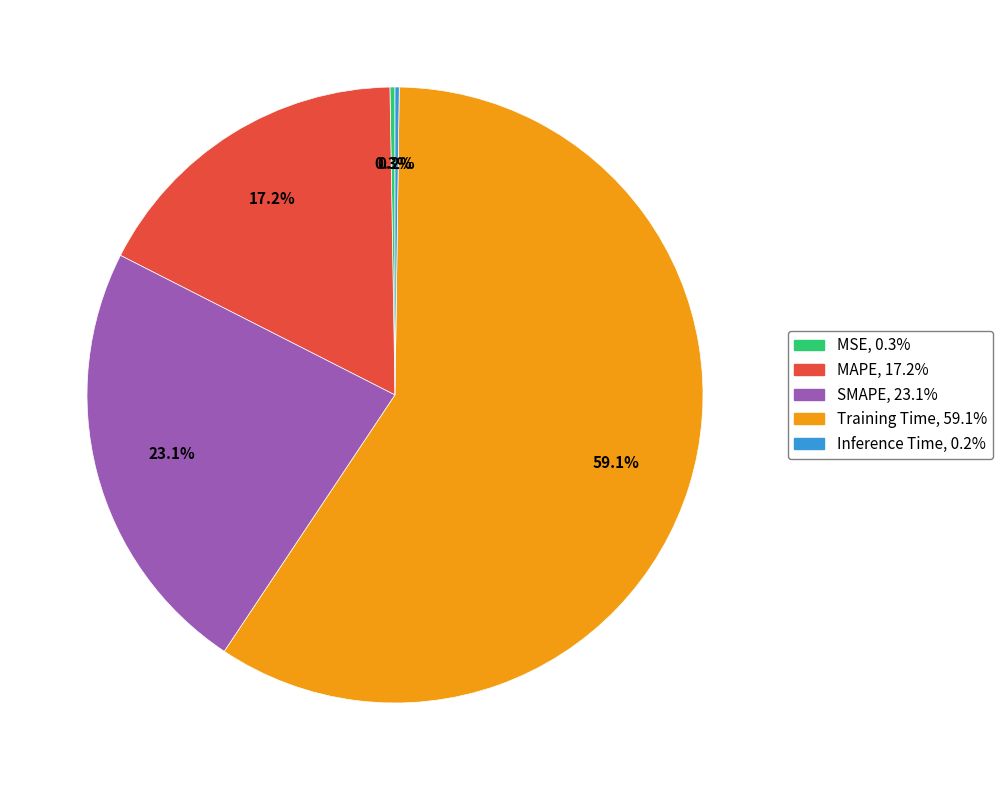

Which slice is the largest?

Training Time